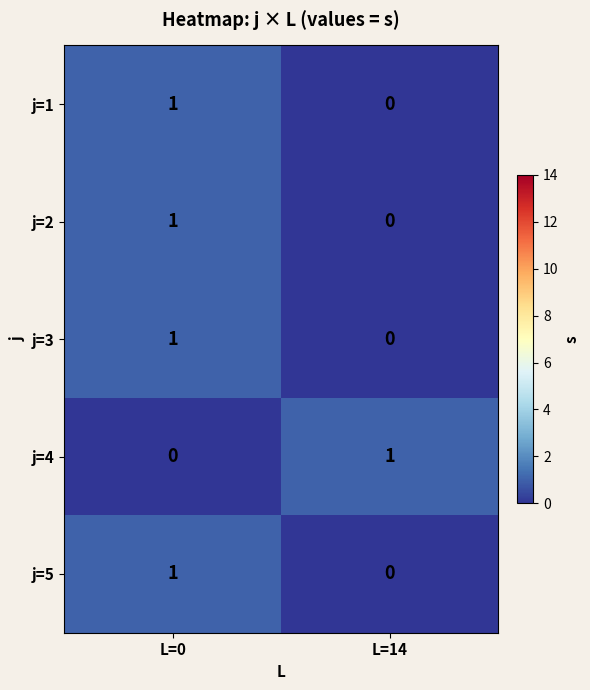

Is it true that j=3 equals -1 at L=14?

False